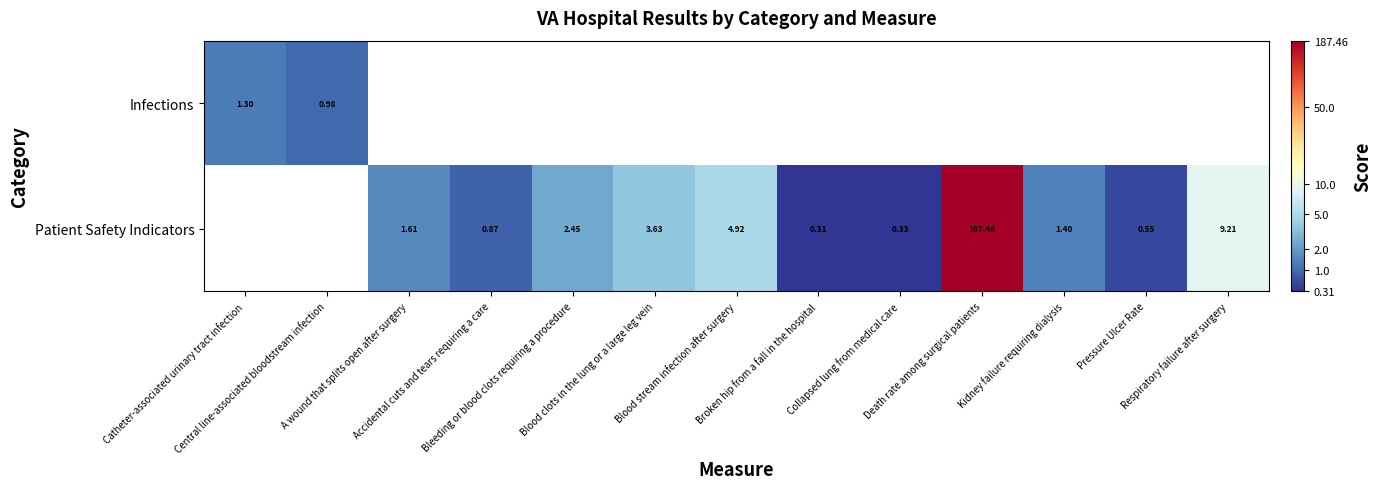

Which series changed the most between Bleeding or blood clots requiring a procedure and Pressure Ulcer Rate?

Patient Safety Indicators